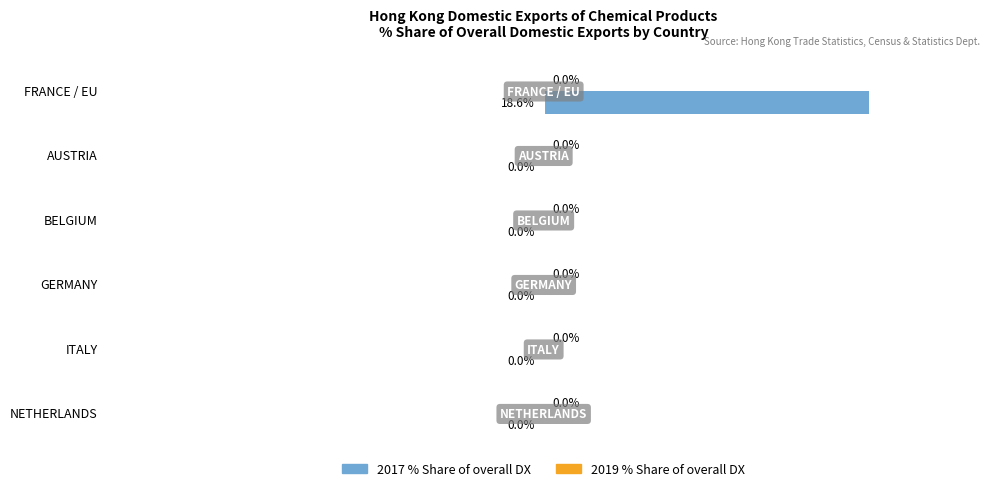

Between ITALY and FRANCE / EU, which is larger?

FRANCE / EU